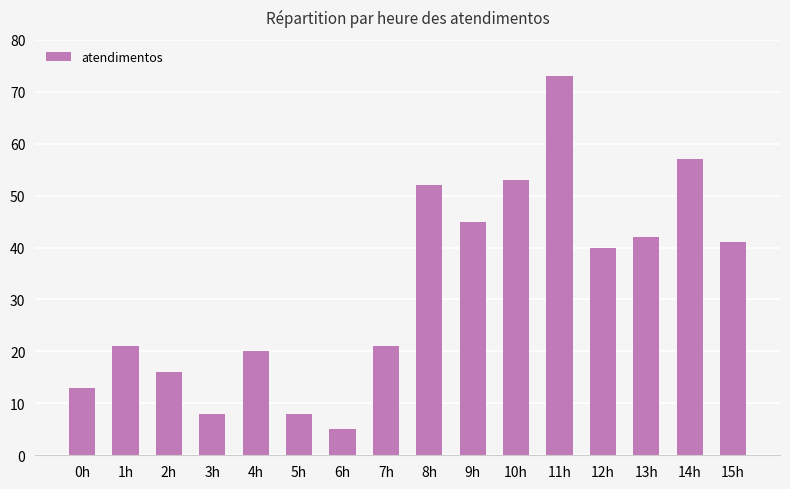

How many categories are shown in the chart?

16